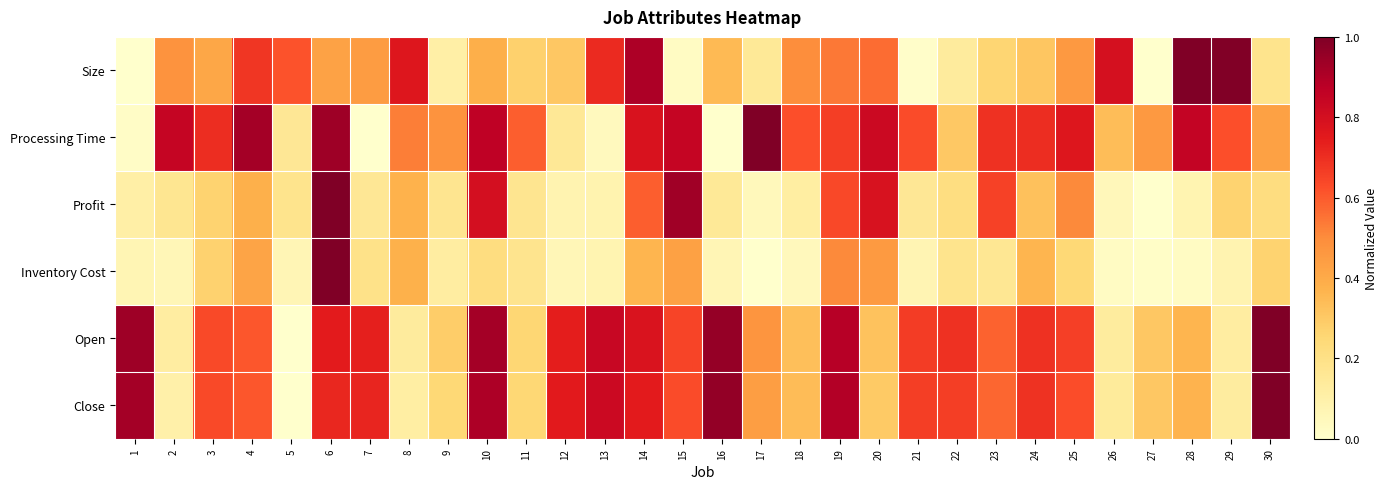

At how many categories does at least one series exceed 0?

30